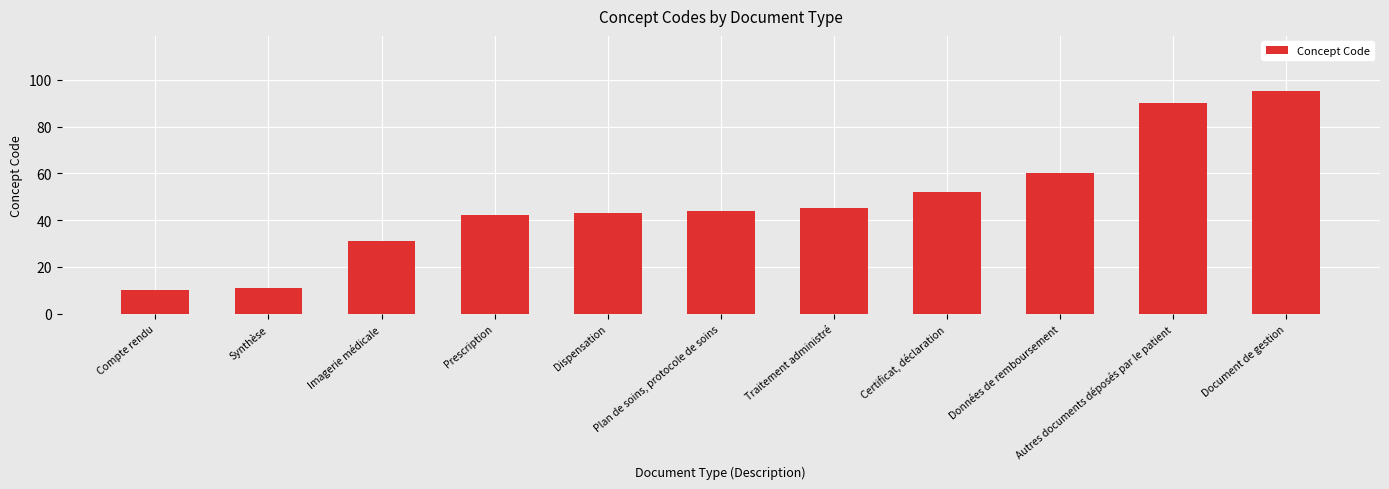

Which label corresponds to the largest value in the chart?

Document de gestion